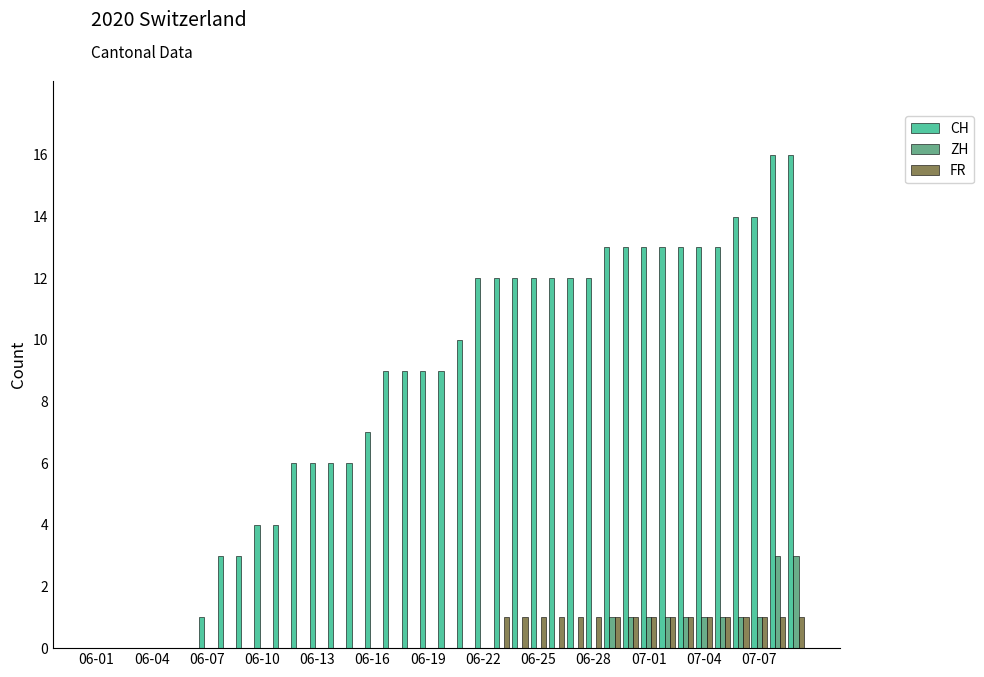

What is the greatest value displayed?

16